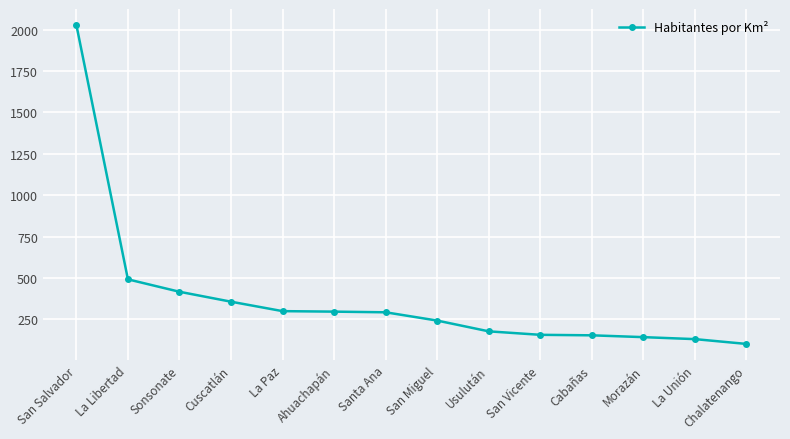

Which category has the lowest value across all series?

Chalatenango